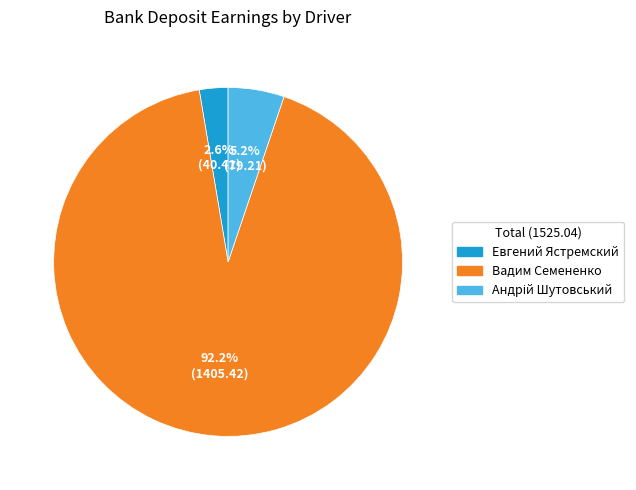

What portion of the pie excludes Евгений Ястремский?

97.4%